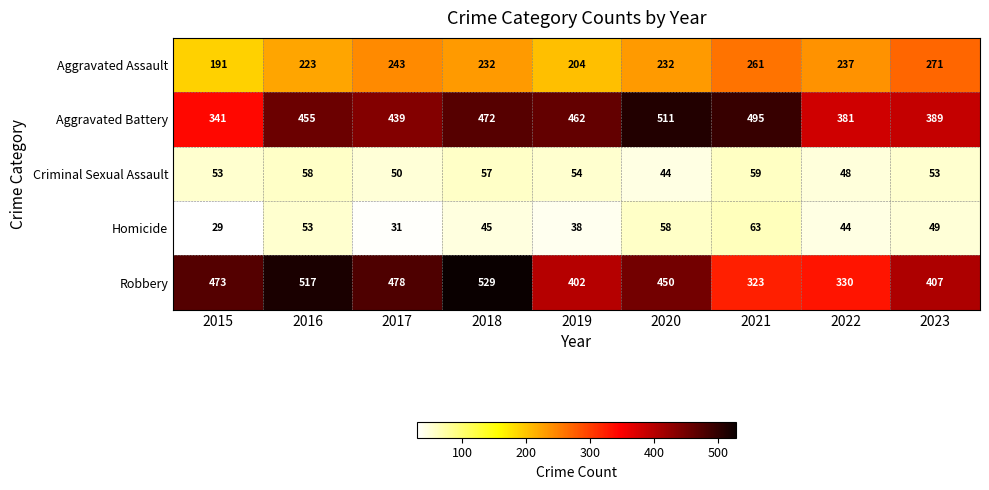

Read the Aggravated Assault value at 2015, to the nearest 10.

190